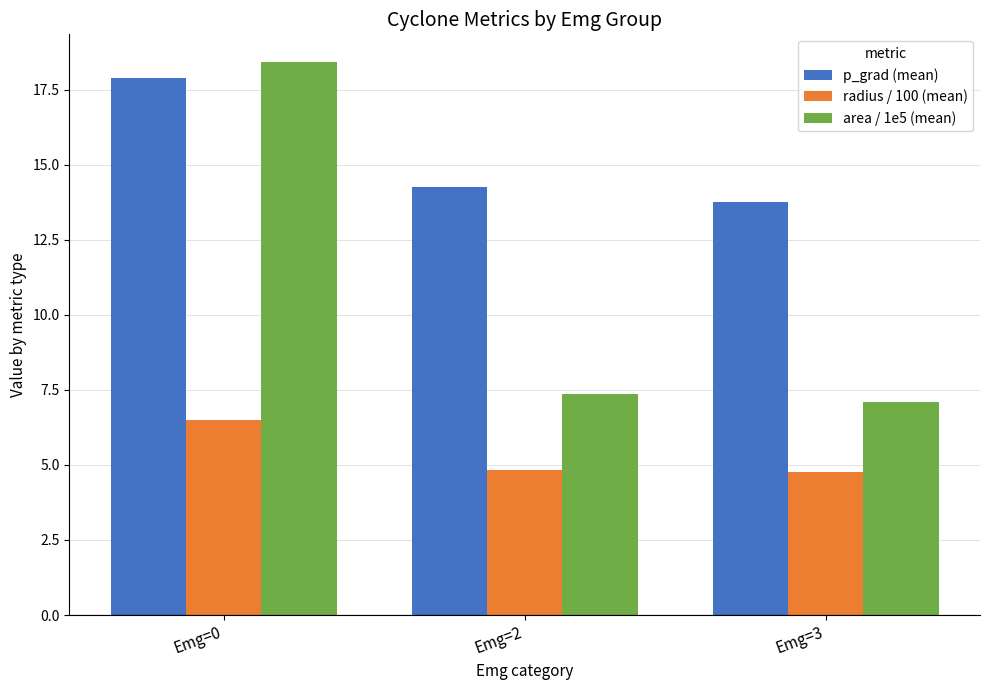

True or false: p_grad (mean) has a value of 17.9 at Emg=0.

True